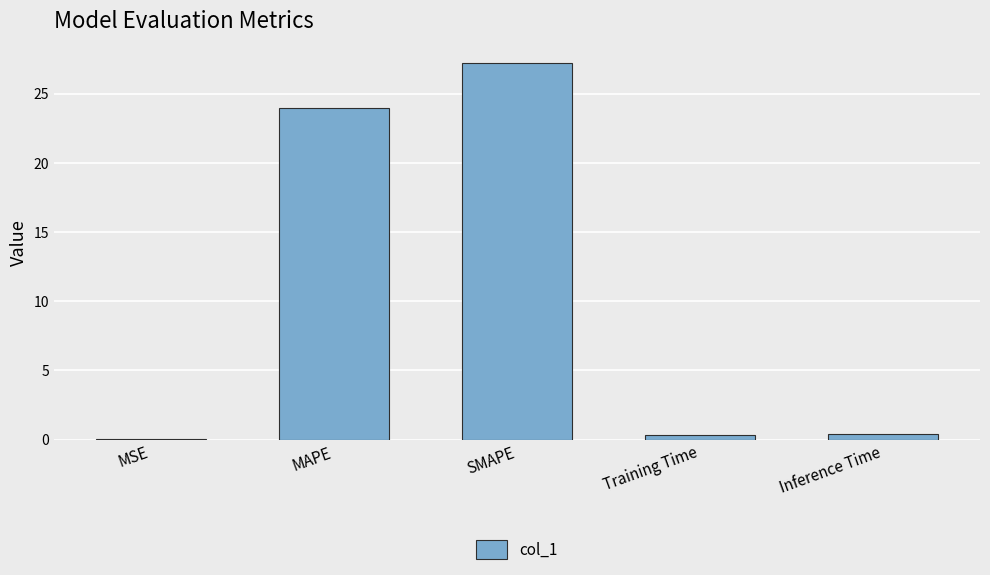

The chart shows a value of 0.0 at MSE. True or false?

True